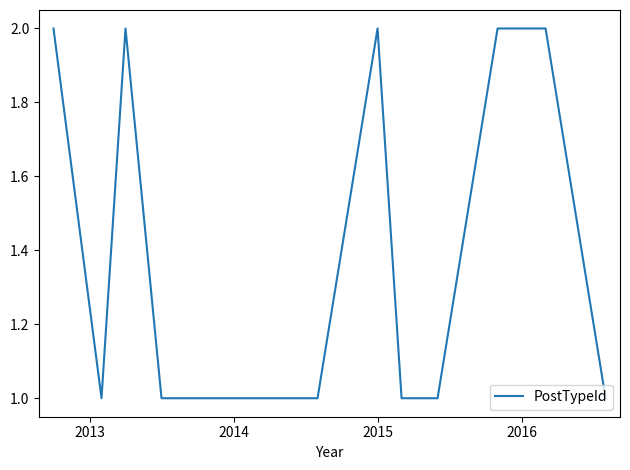

At which category does the data reach its first local valley?

2013